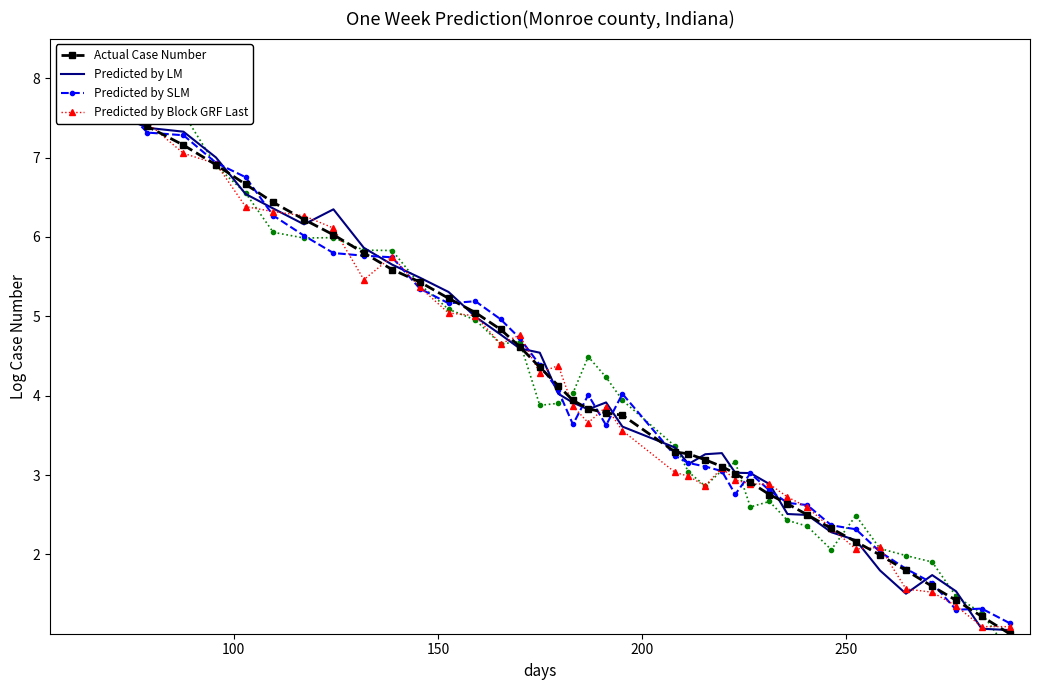

What is the label of the 37th point from the right?

250